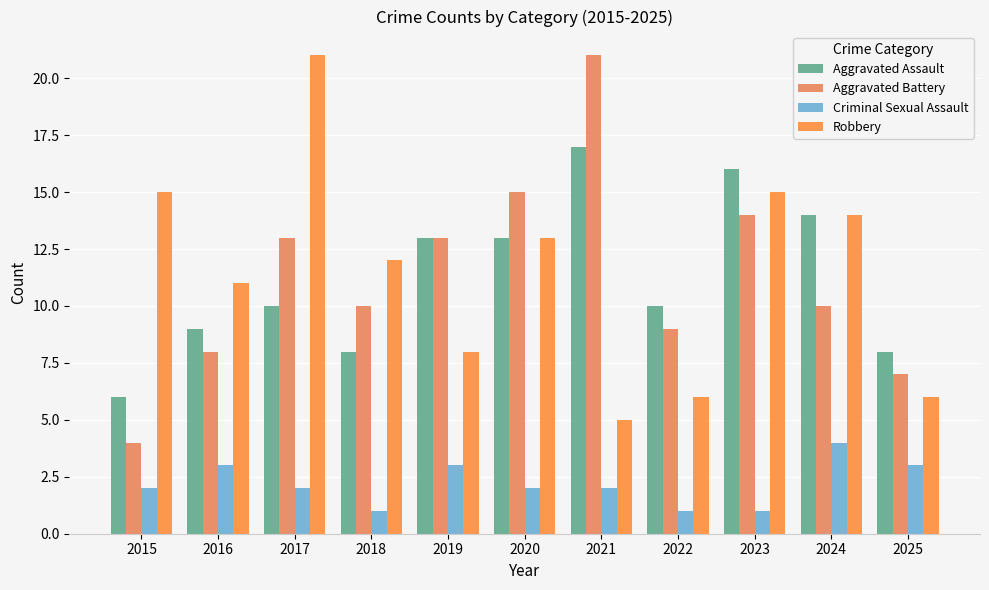

The Aggravated Assault series shows 4 at 2016. True or false?

False